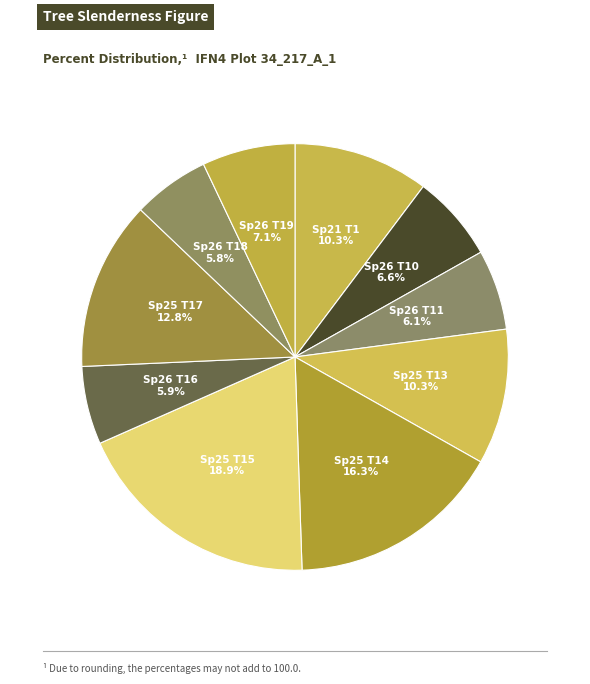

Count the number of slices in the pie.

10